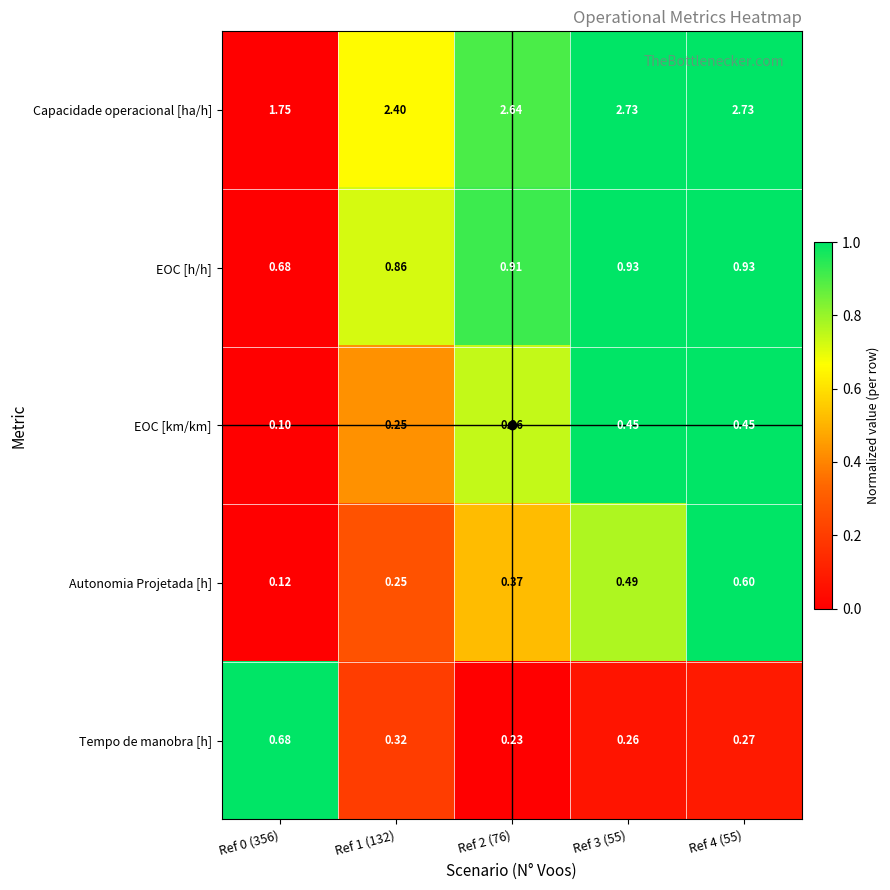

Count the number of categories in the chart.

5